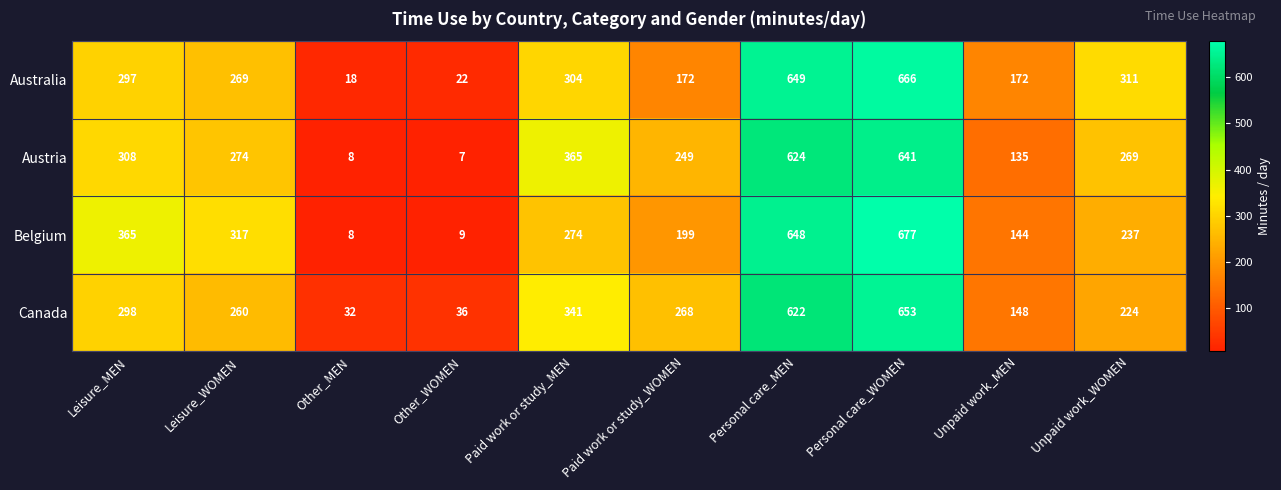

At Paid work or study_WOMEN, list the series in order from smallest to largest.

Australia, Belgium, Austria, Canada